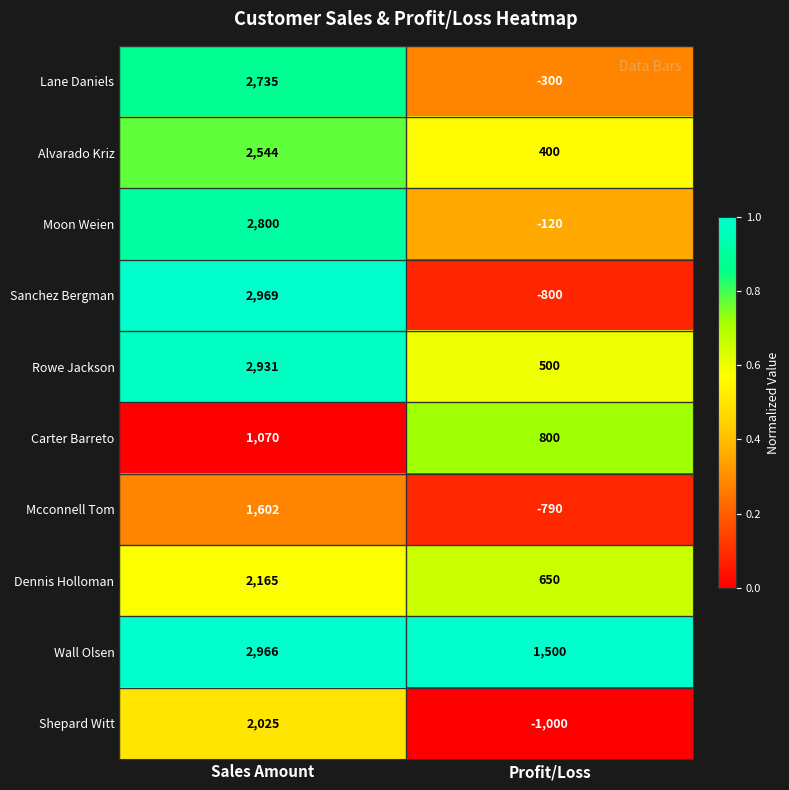

At which category does the chart reach its minimum across all series?

Profit/Loss